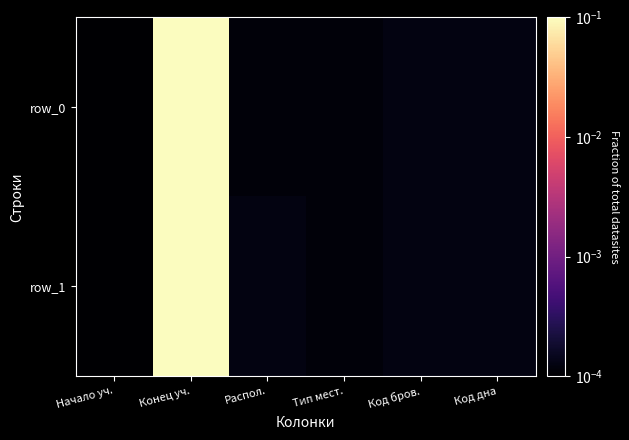

Rank the series by their average value, from lowest to highest.

row_0, row_1